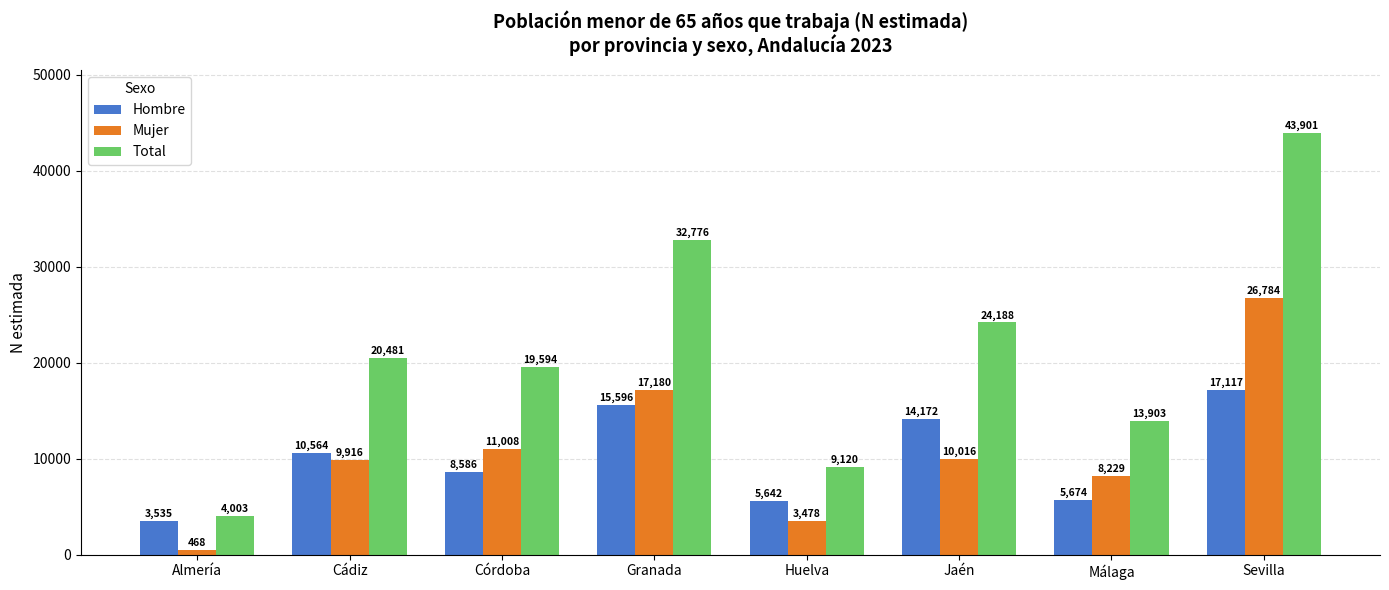

At how many categories does at least one series exceed 21555?

3